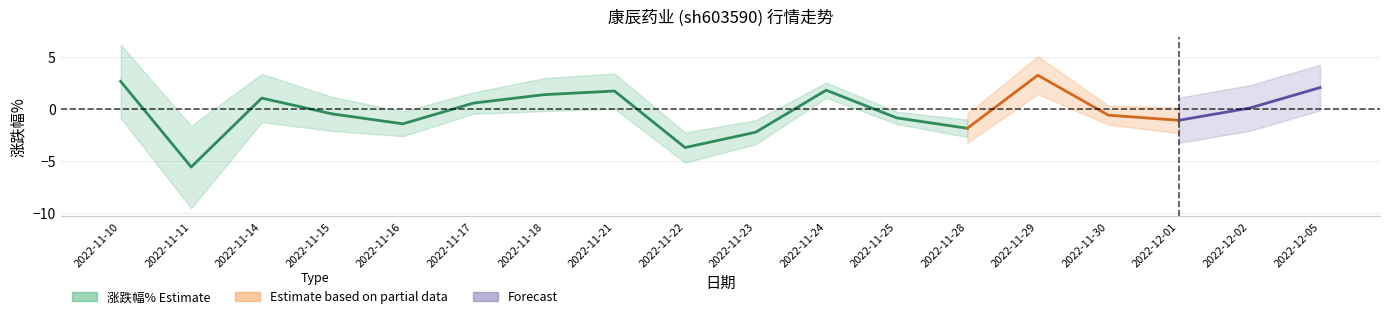

What is the label of the 14th point from the left?

2022-11-29